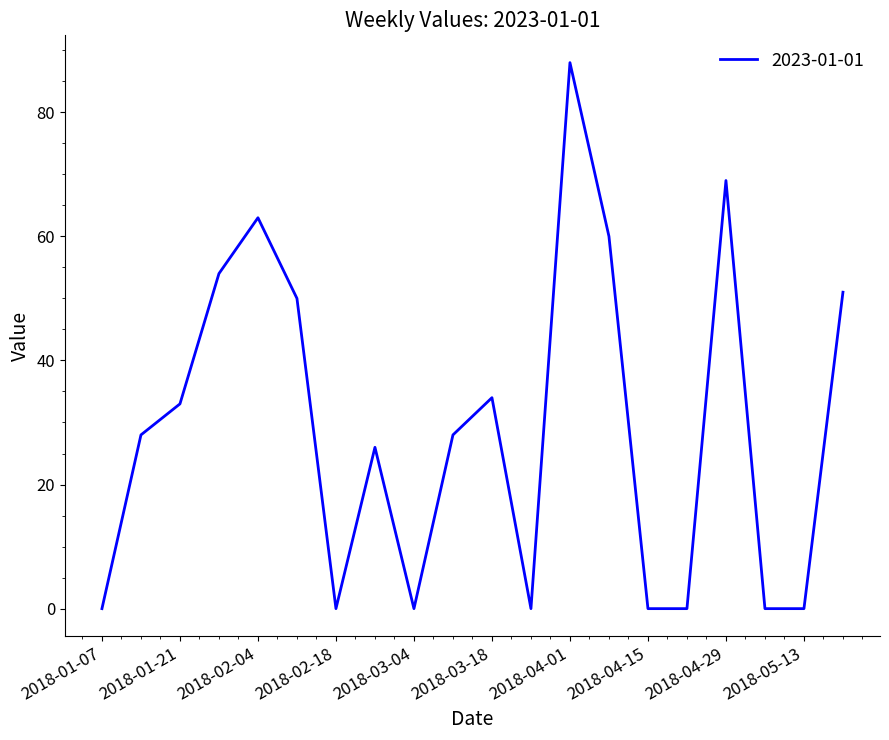

What is the difference between the maximum and minimum values?

88